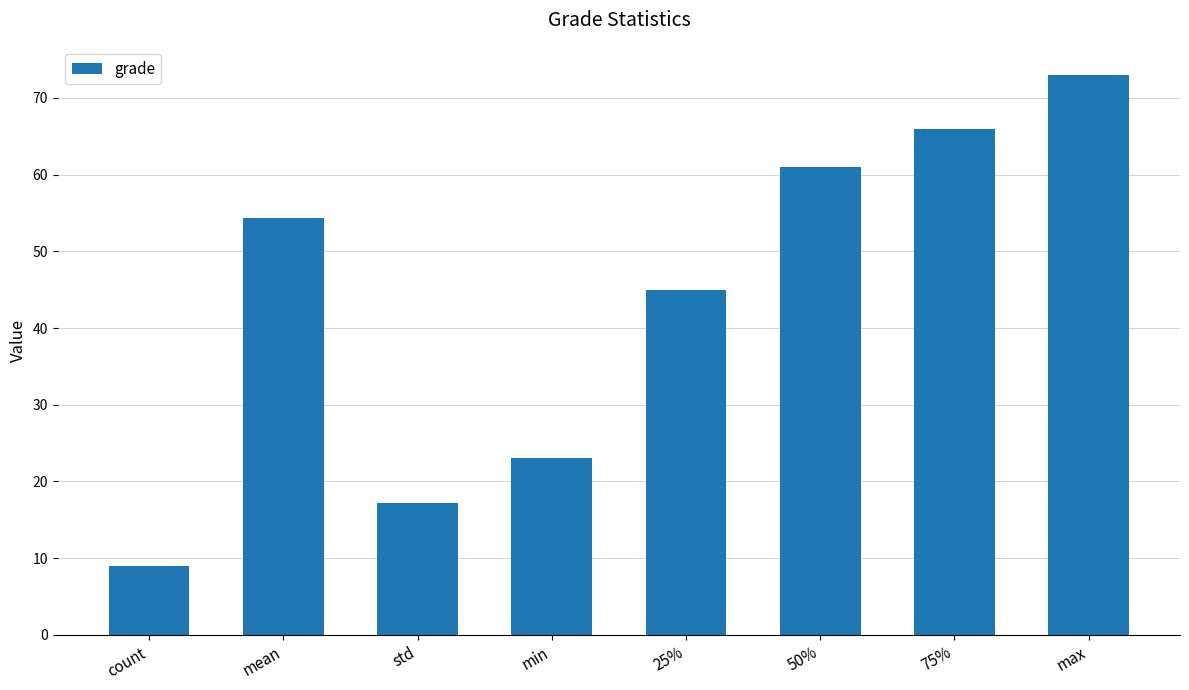

Does the chart contain stacked bars?

No